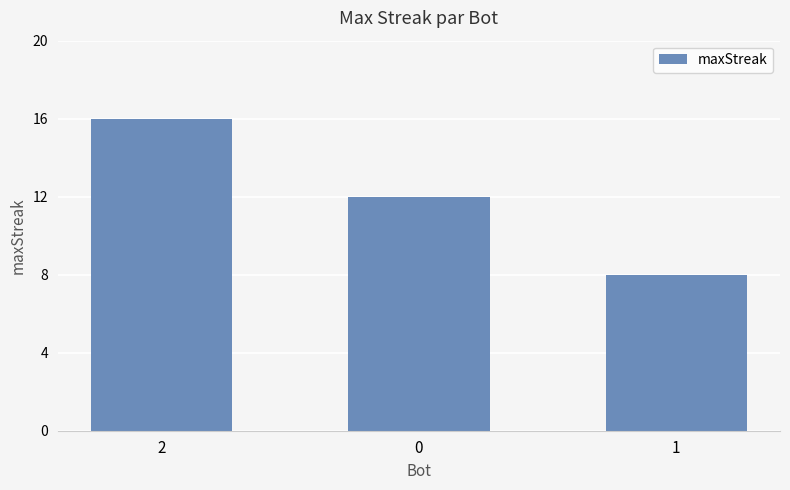

Which label corresponds to the smallest value in the chart?

1